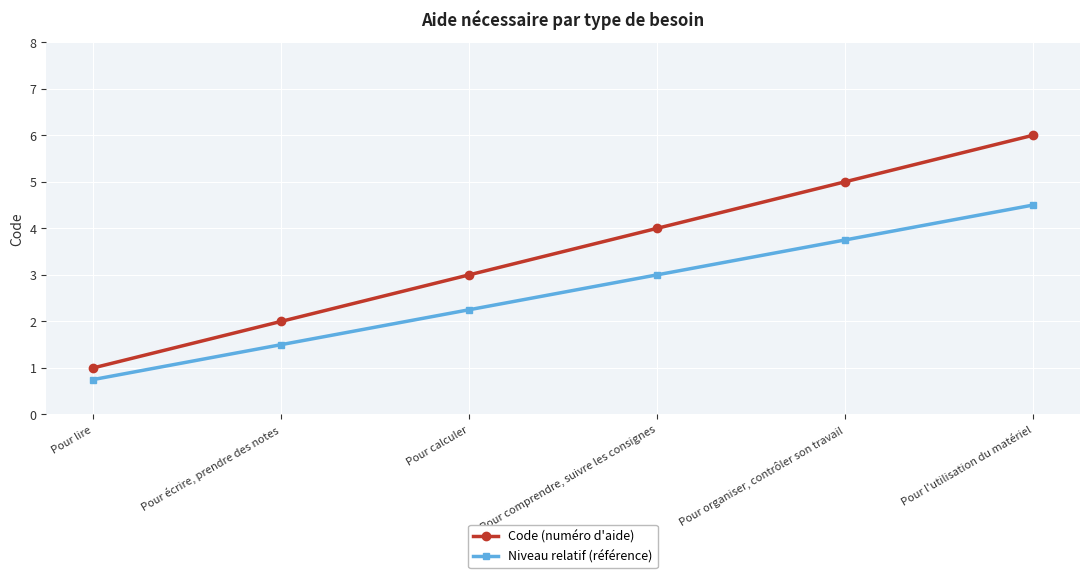

How many distinct data groups are displayed?

2